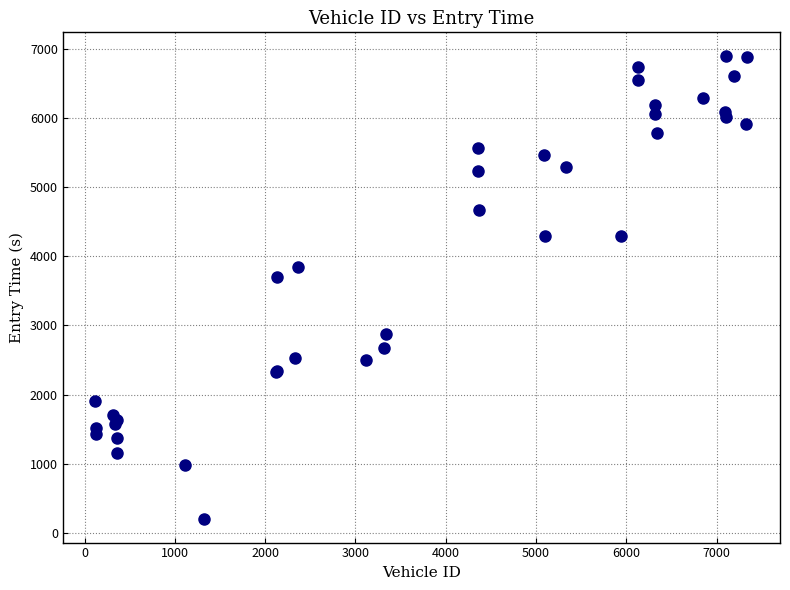

What Y value in the scatter plot is closest to 3548?

3706.8